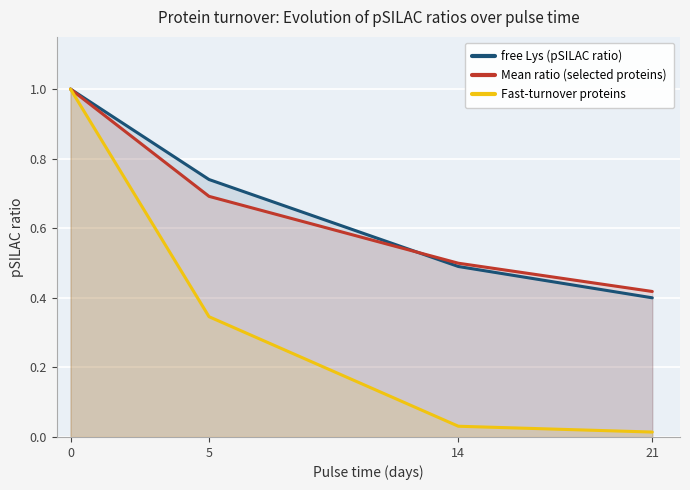

How many Mean ratio (selected proteins) values are between 0 and 1?

4